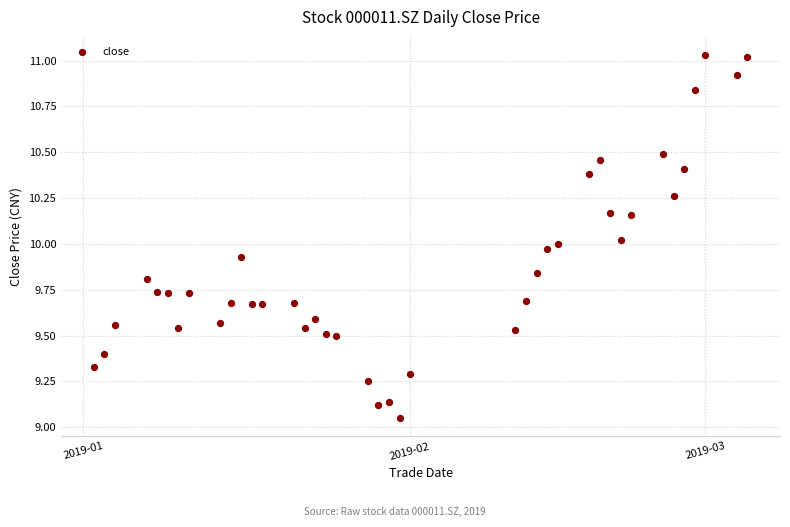

What is the range of Y values (max minus min)?

2.0